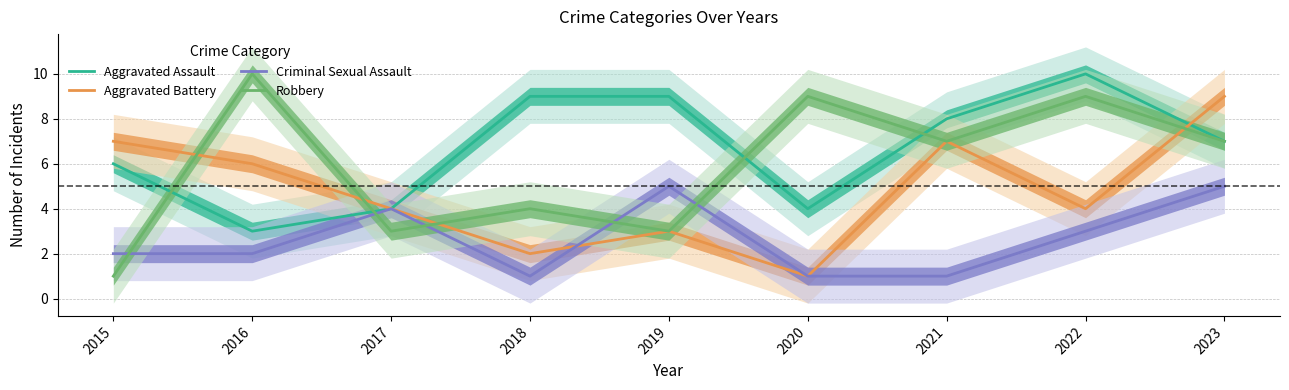

How many values in the Criminal Sexual Assault series exceed 2?

4